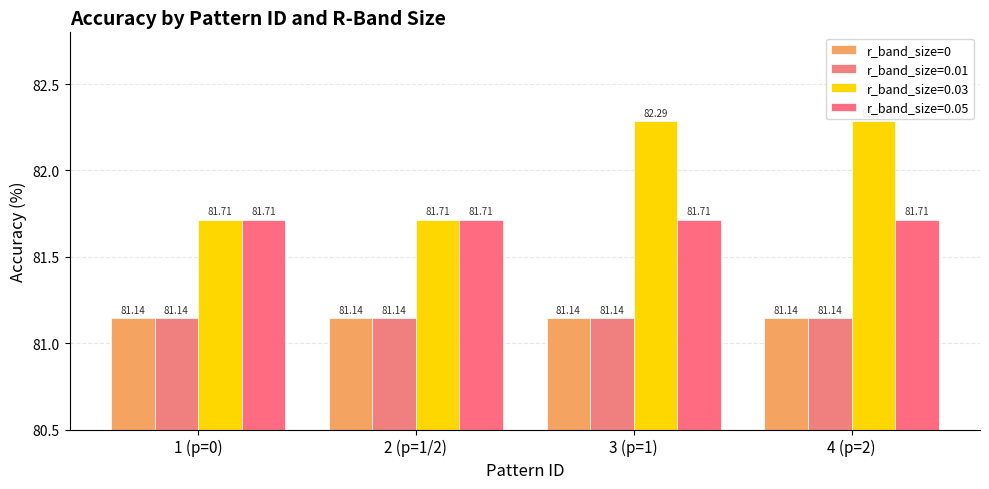

What is the total value across all series at 4 (p=2)?

326.3